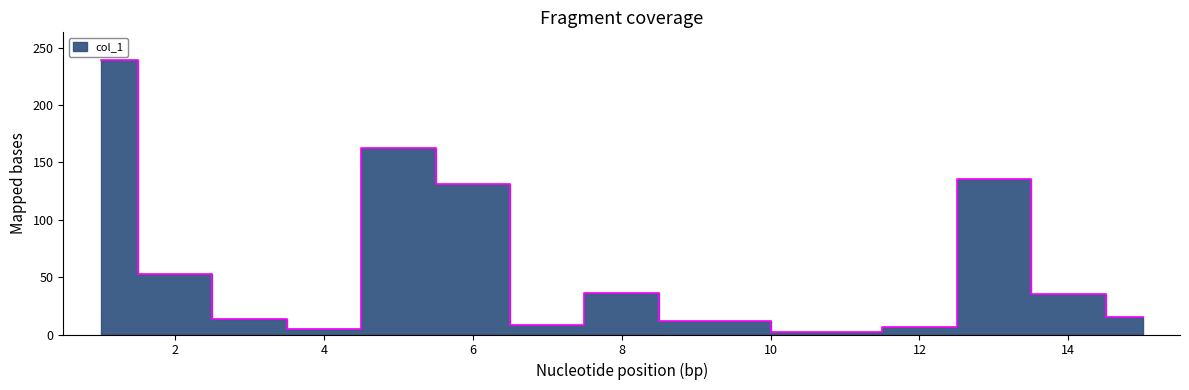

Between 2 and 9, which is larger?

2